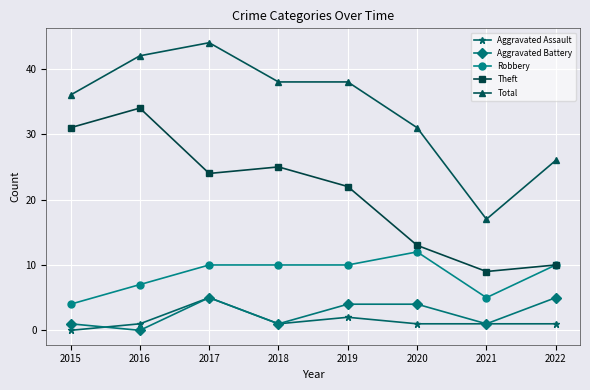

At how many categories does at least one series exceed 11?

8